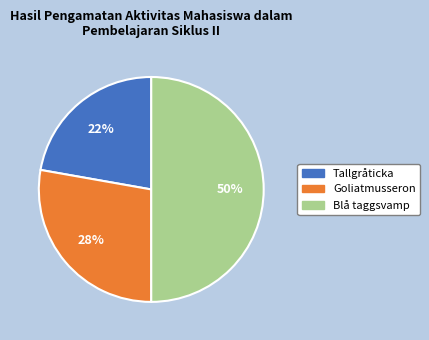

Combined, do Goliatmusseron and Blå taggsvamp account for over 50%?

Yes